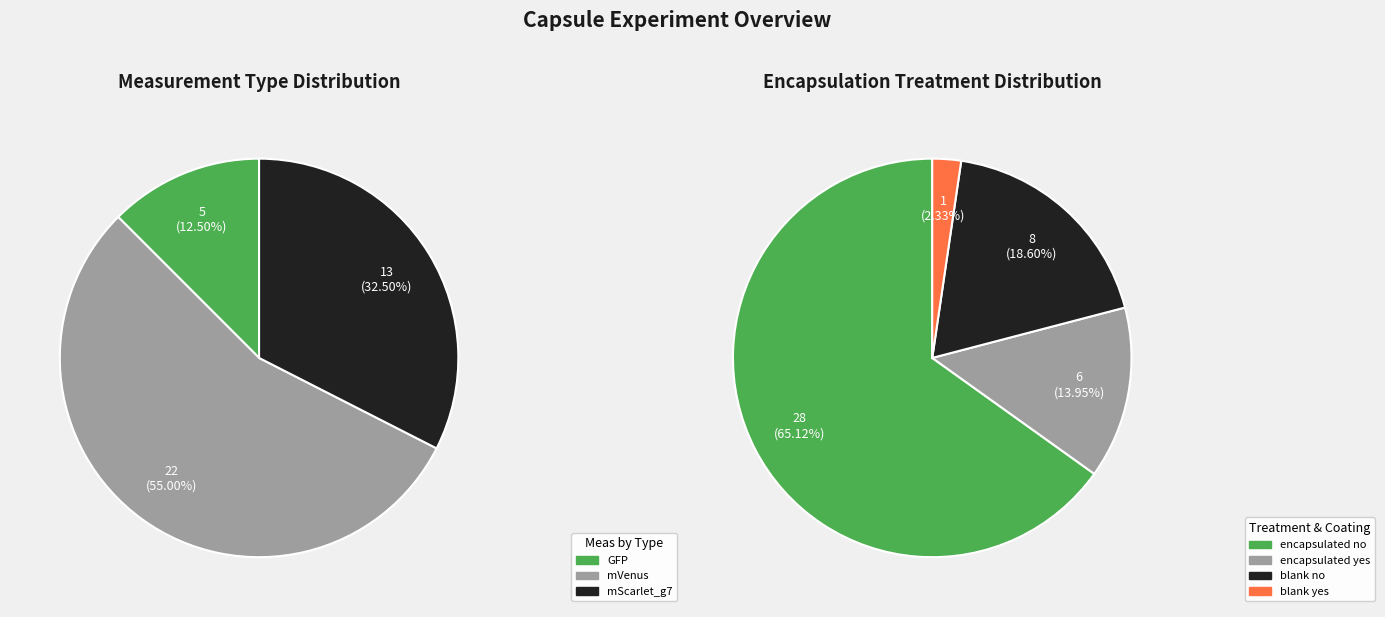

What is the largest slice in the pie chart?

mVenus